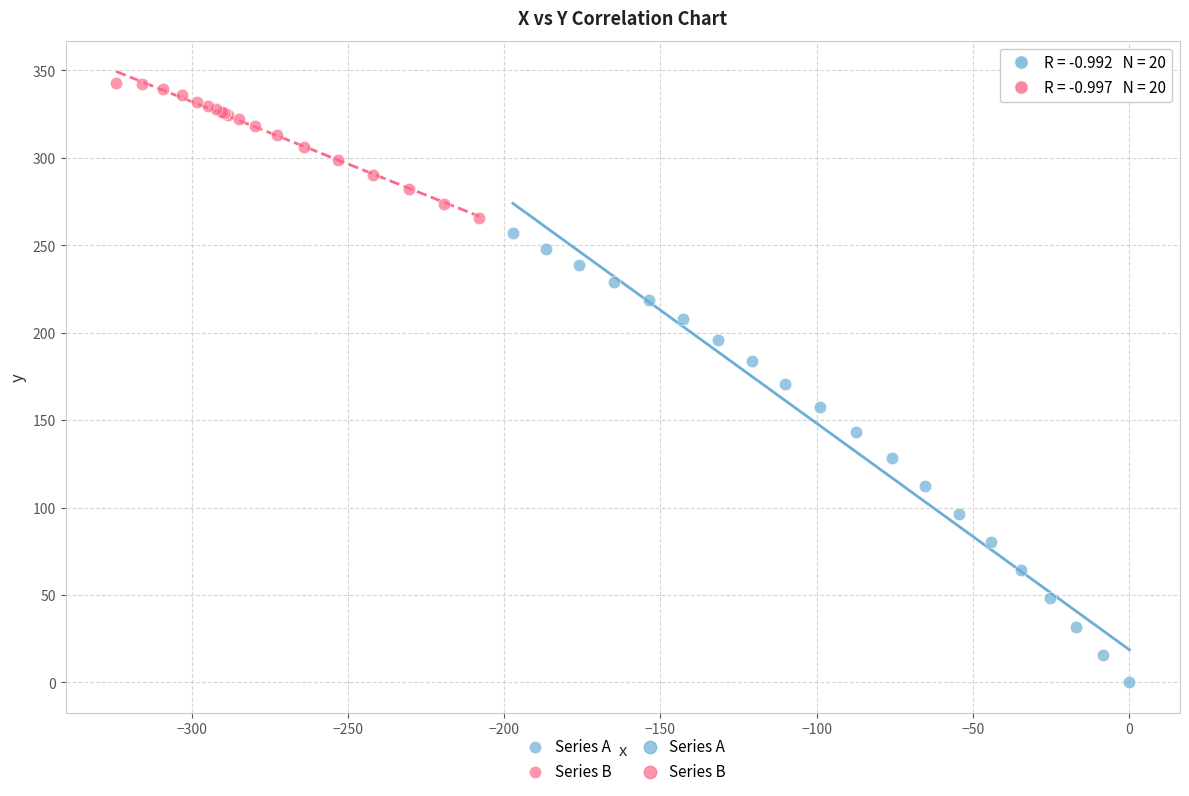

Which series contains the lowest Y value?

Series A